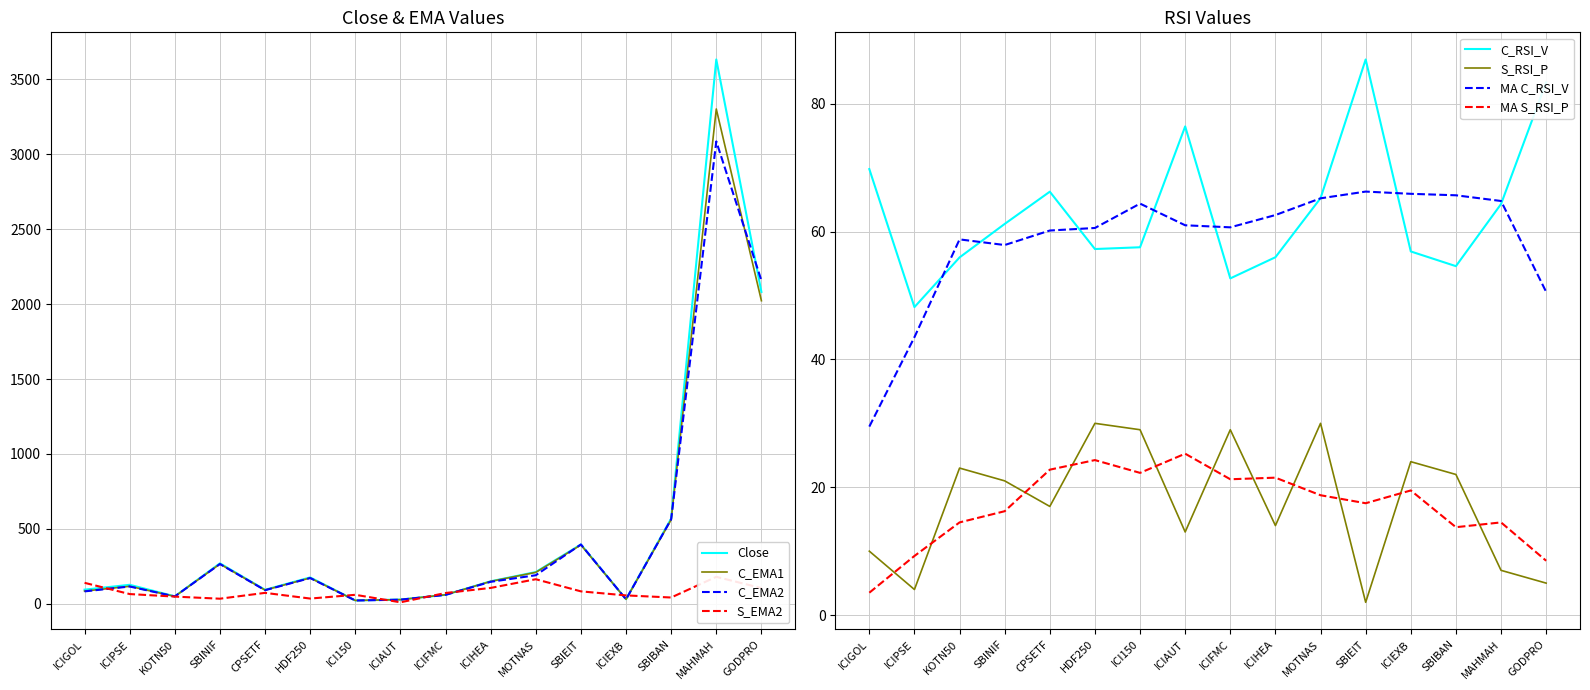

Is this an area chart (filled region under the line)?

No